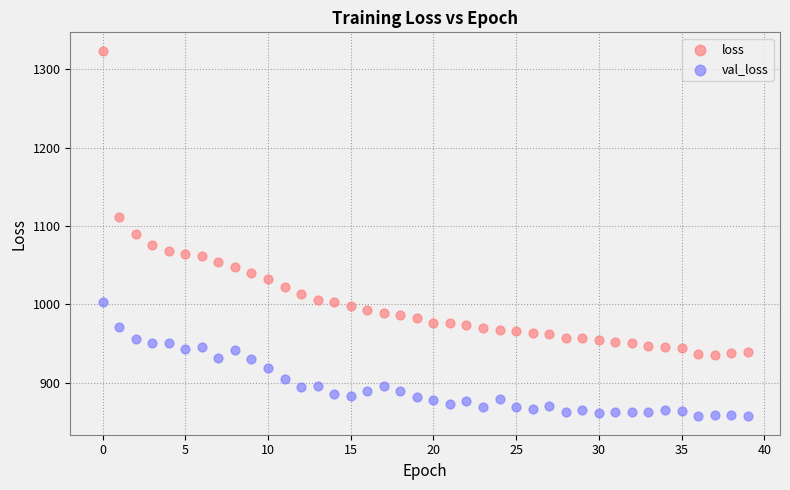

Which series has the largest Y range (max minus min)?

loss